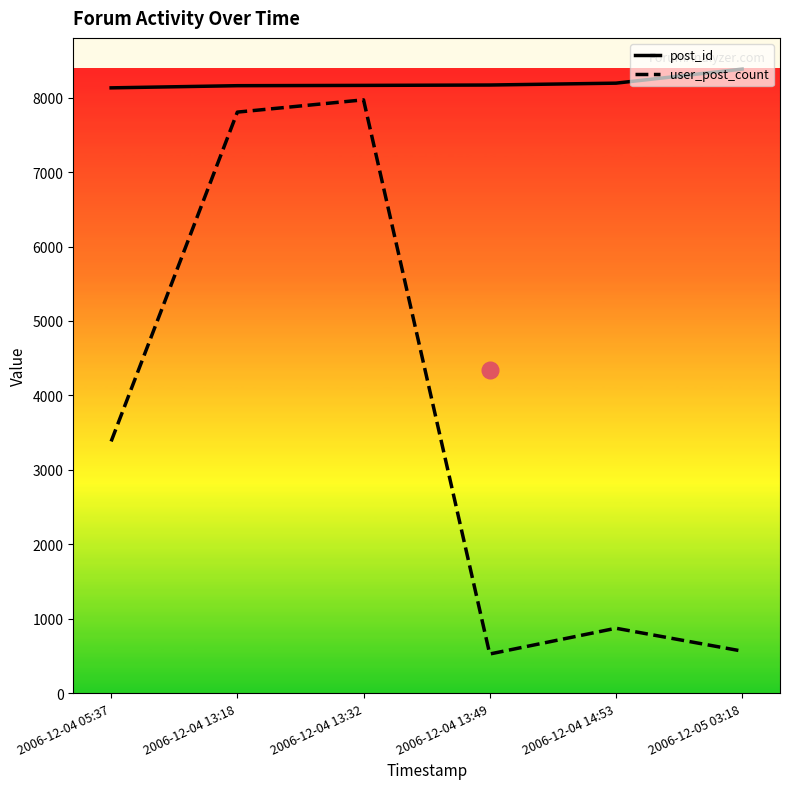

What is the total value across all series at 2006-12-04 13:32?

16136